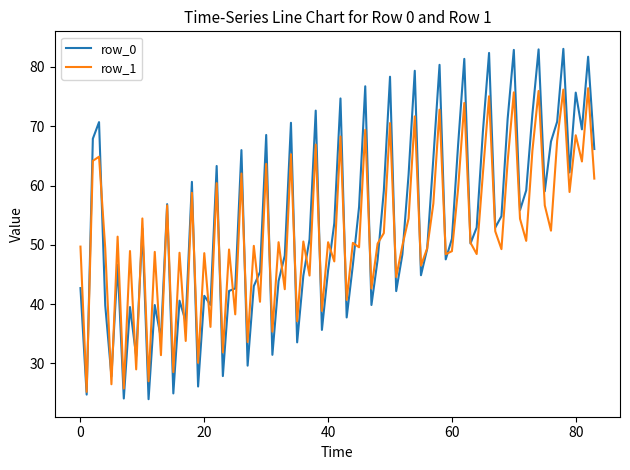

What is the maximum value shown in the chart?

83.1